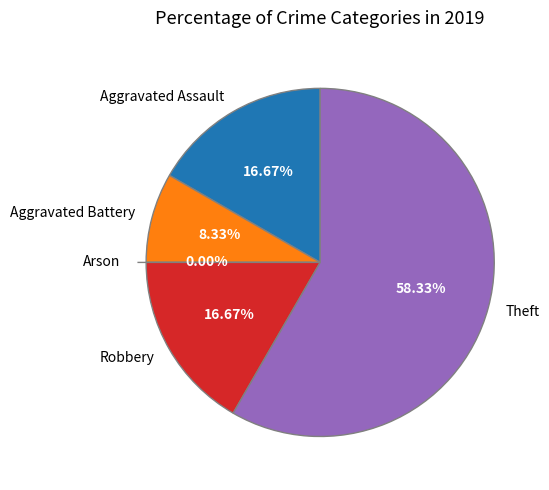

To the nearest percent, what portion does Robbery represent?

17%